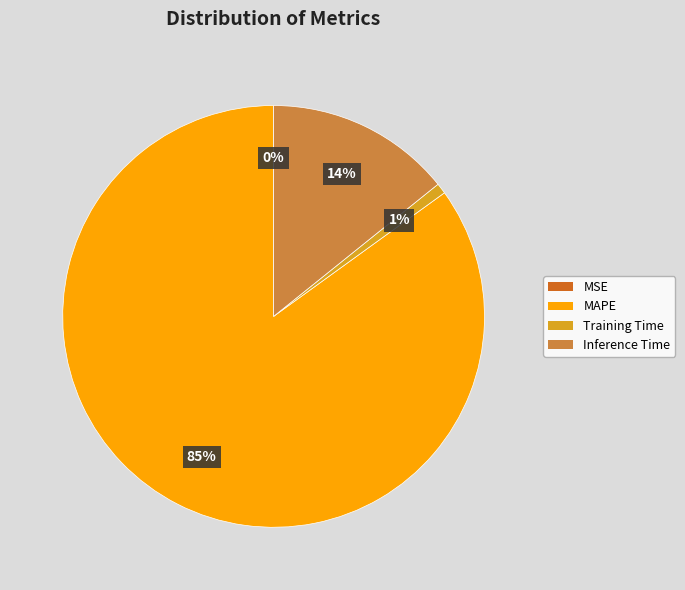

Is the sum of Inference Time and MAPE greater than half?

Yes